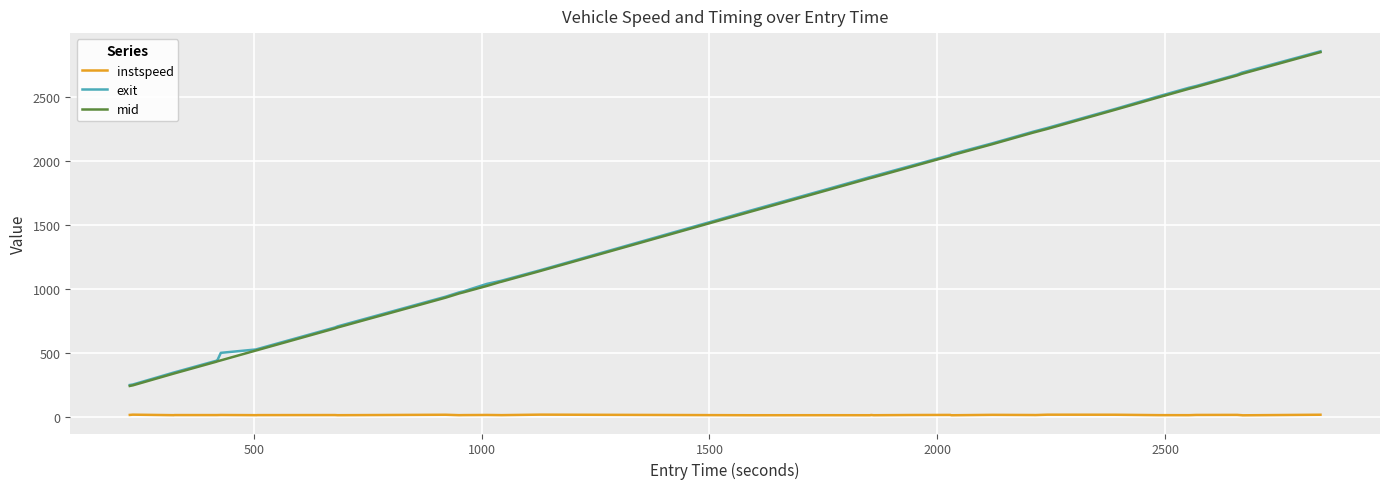

True or false: instspeed and mid intersect in this chart.

False